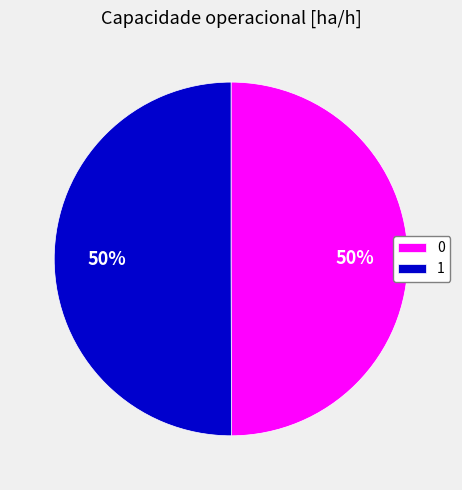

The 0 slice represents 60% of the pie. True or false?

False